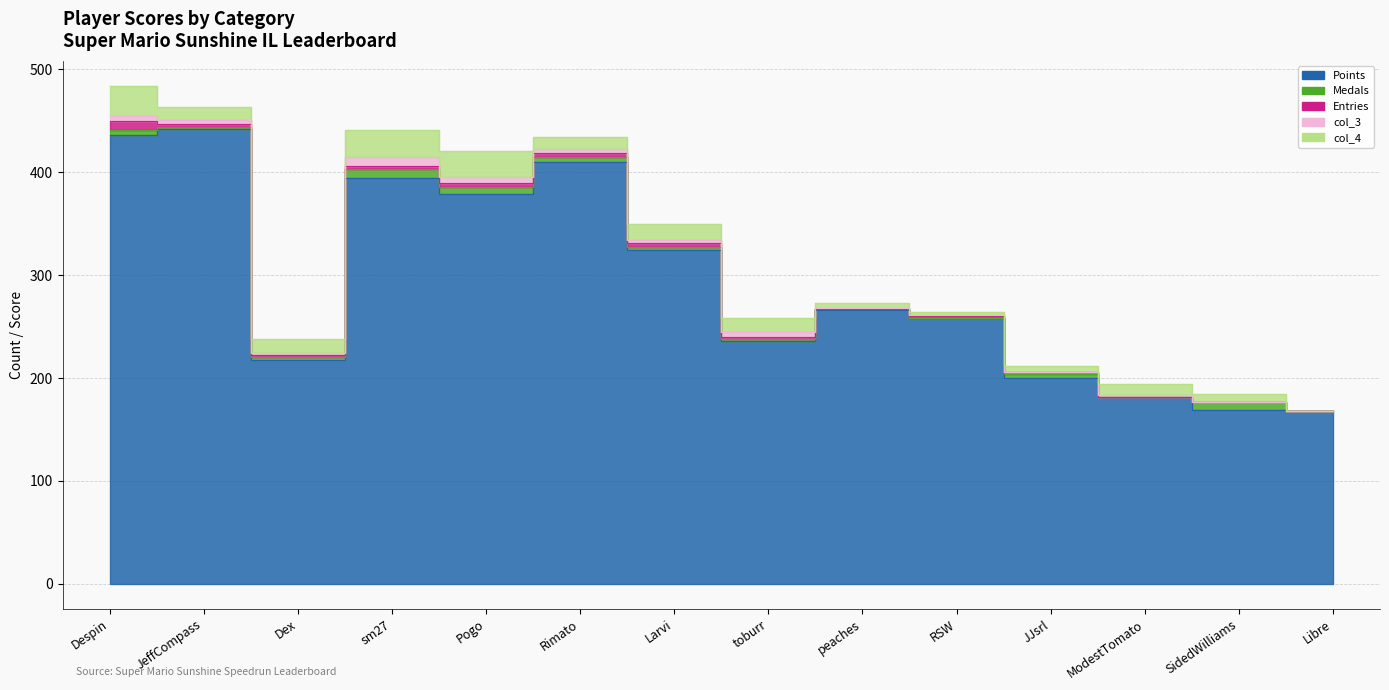

How many Entries values are between 0 and 4?

13